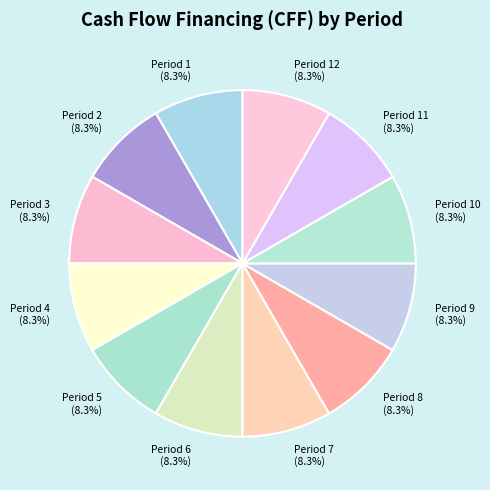

Combined, do Period 6 and Period 7 account for over 50%?

No